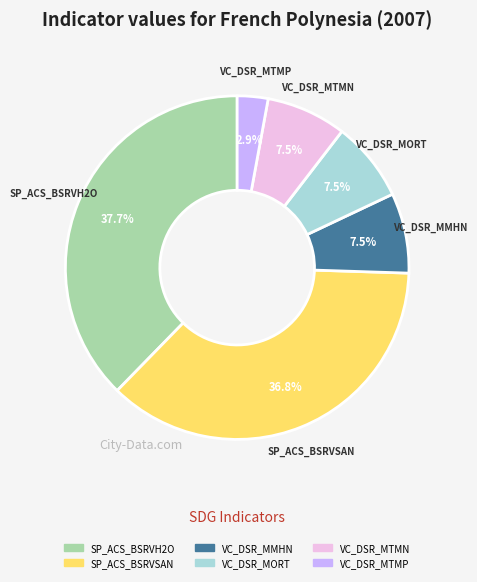

Does any single category account for the majority?

No